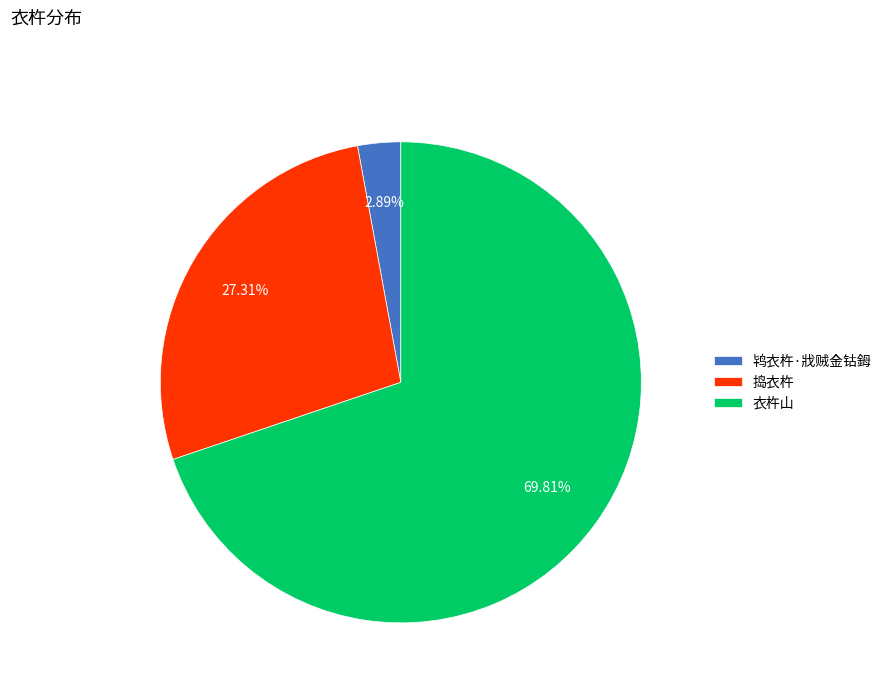

Which has a higher value, 捣衣杵 or 鸨衣杵·戕贼金钴鉧?

捣衣杵